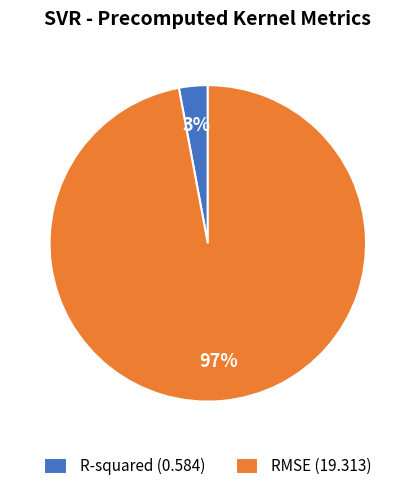

True or false: RMSE accounts for 97% of the total.

True